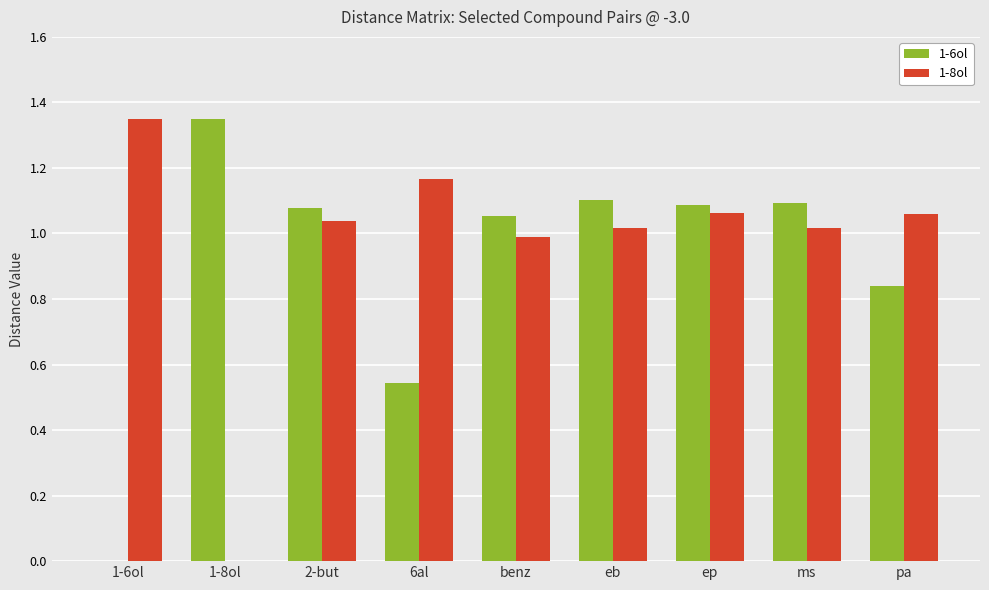

Is the value of 1-6ol at 2-but greater than the value of 1-8ol at 6al?

No